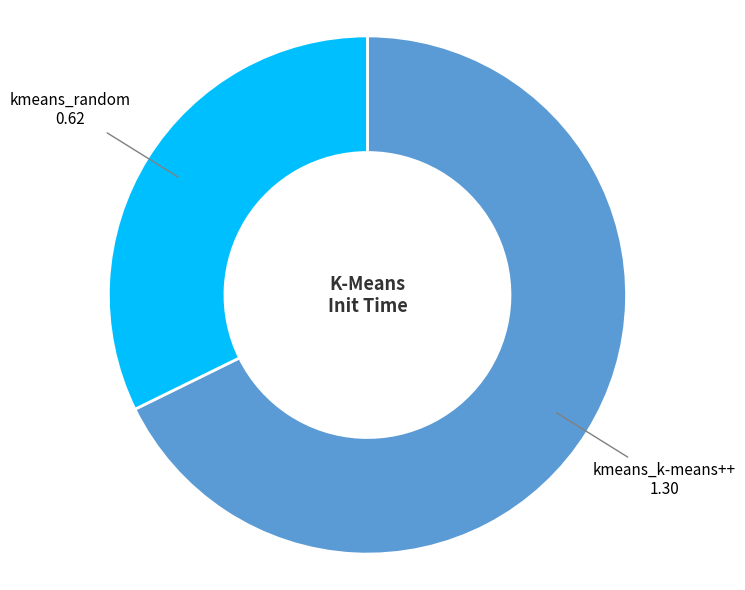

Is there a majority slice in this chart?

Yes